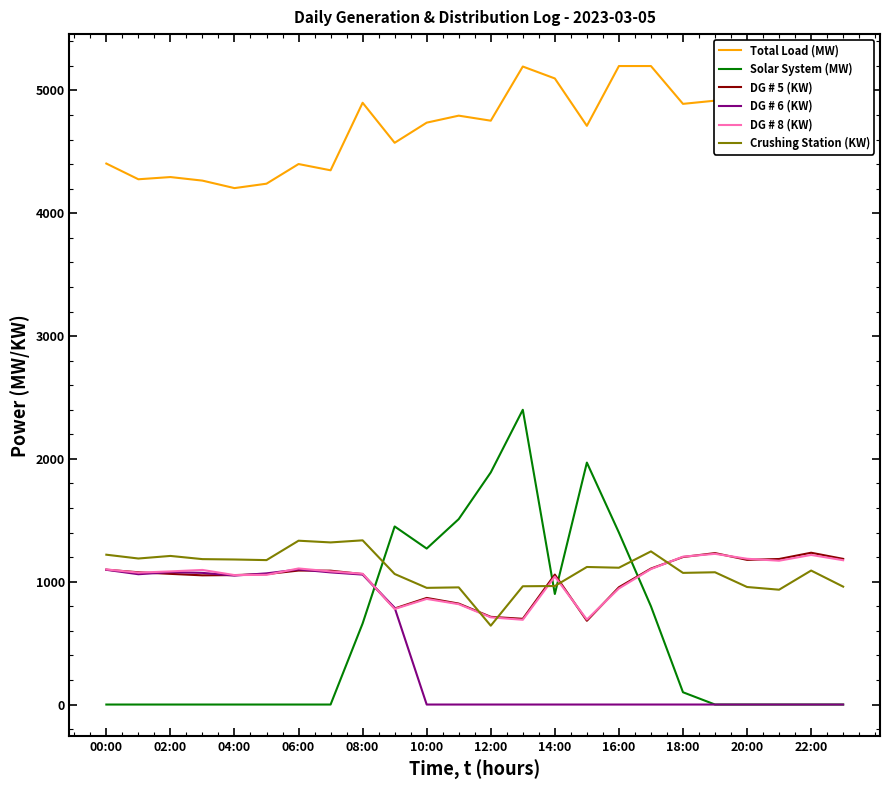

True or false: DG # 5 (KW) and Crushing Station (KW) cross at least once.

True